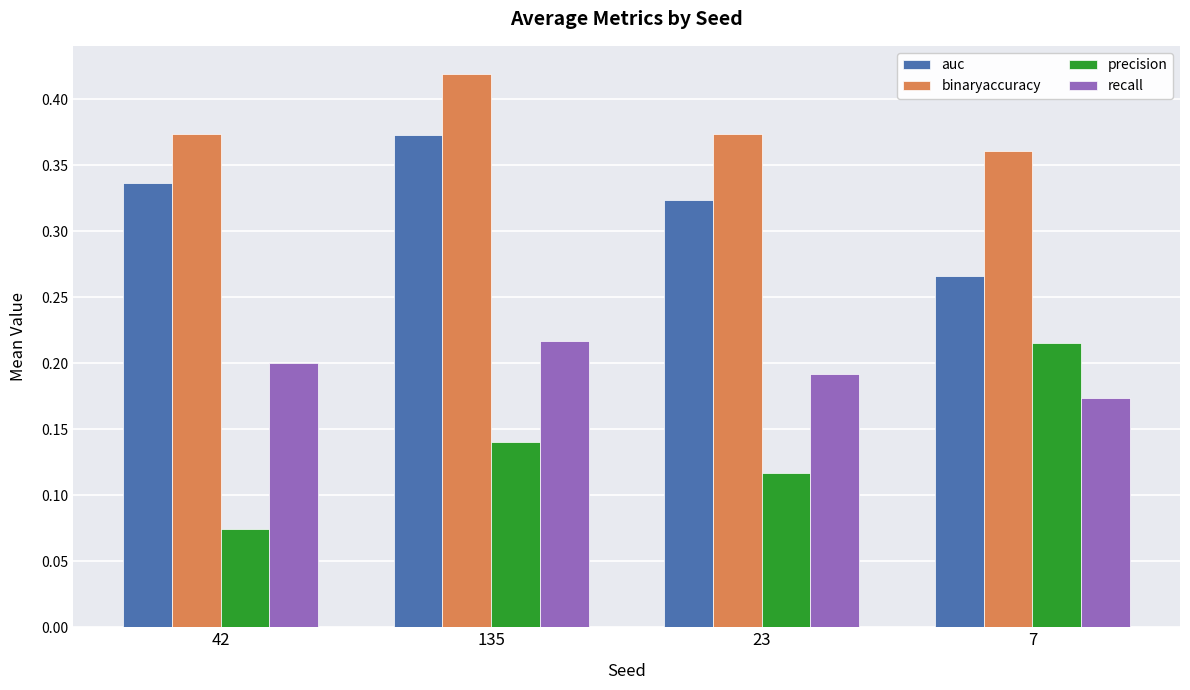

At which category is the sum across all series the highest?

135